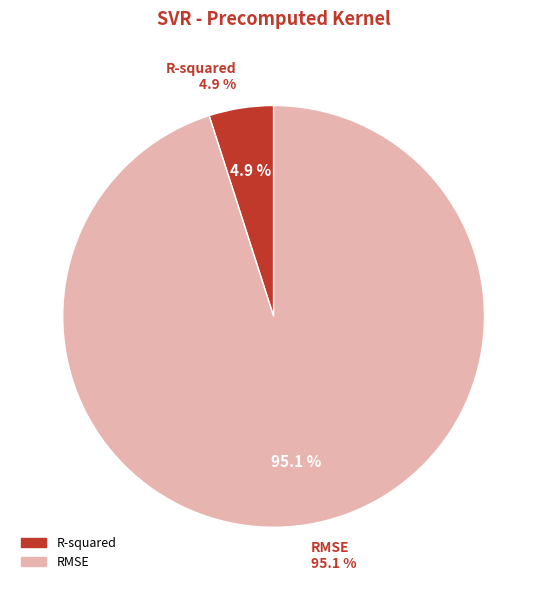

The RMSE slice represents 95% of the pie. True or false?

True